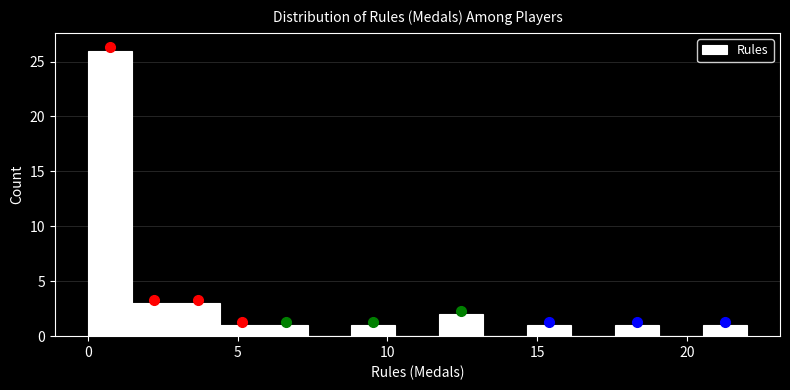

Around what value on the x-axis is the tallest bar? Give the approximate position of its centre, as read against the axis.

0.5